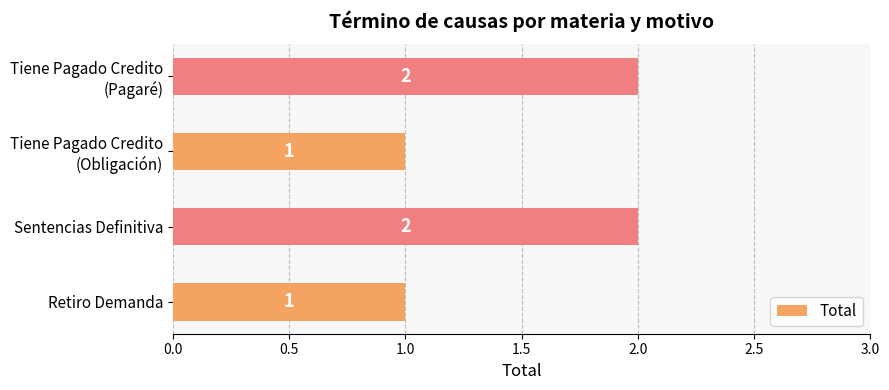

The value at Retiro Demanda is 2. True or false?

False